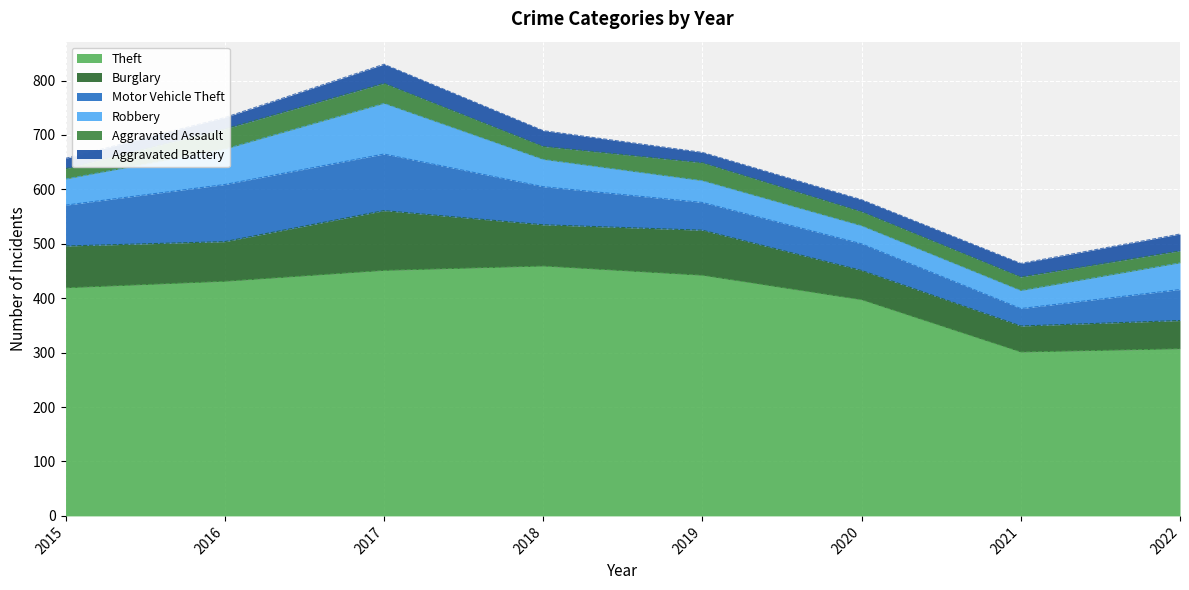

What value does the Aggravated Battery series have at 2016, to the nearest 5?

20